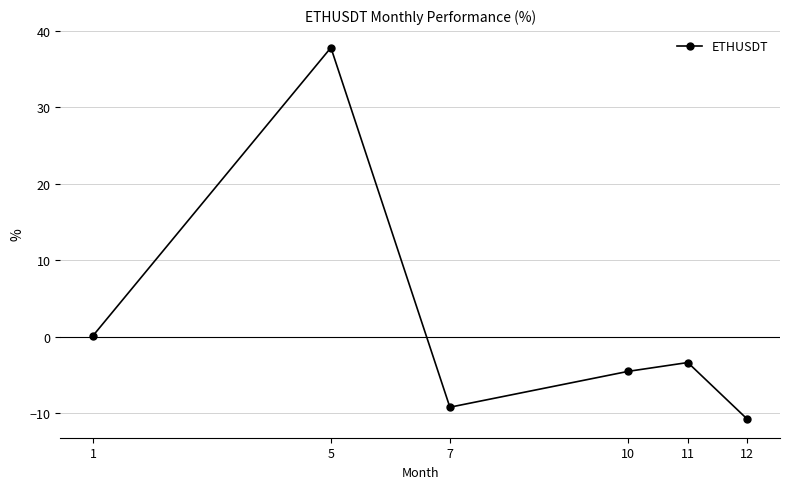

At which label does the data first exceed -3?

1